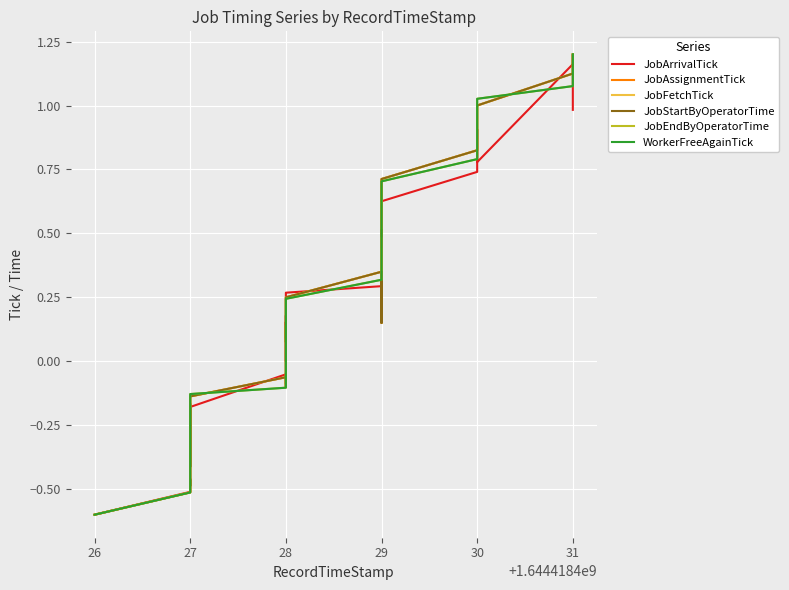

Between 29 and 27, which is larger?

29